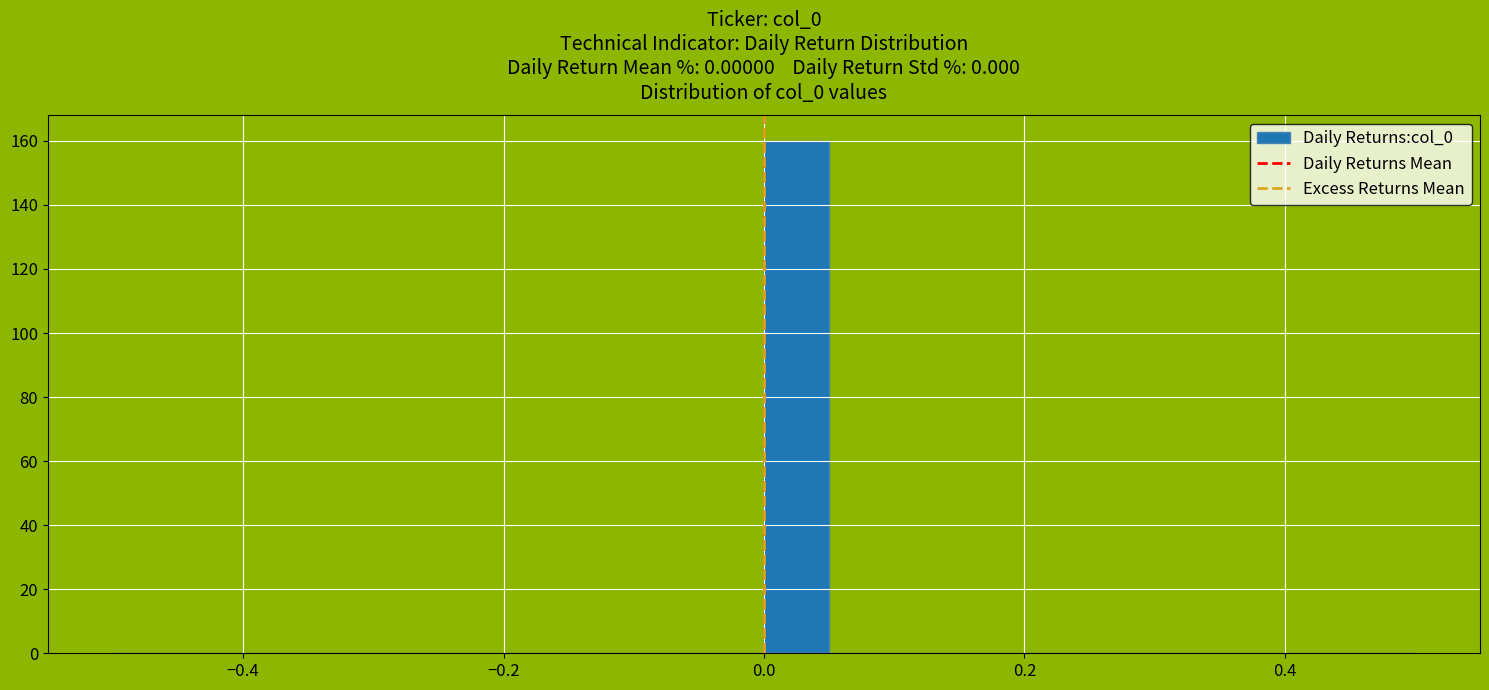

Read against the x-axis, roughly where is the centre of the tallest bar?

0.02